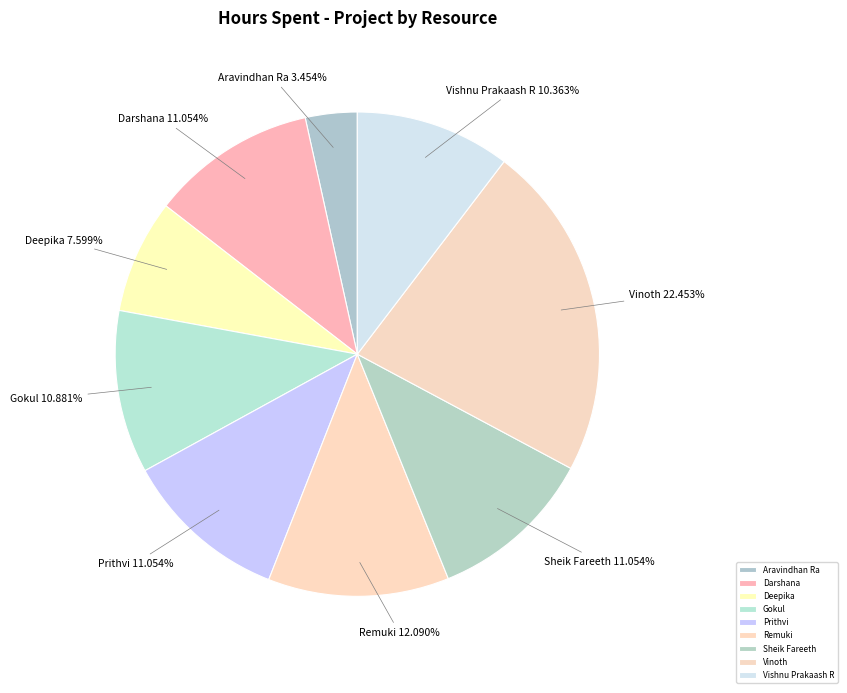

How many segments does this pie chart have?

9